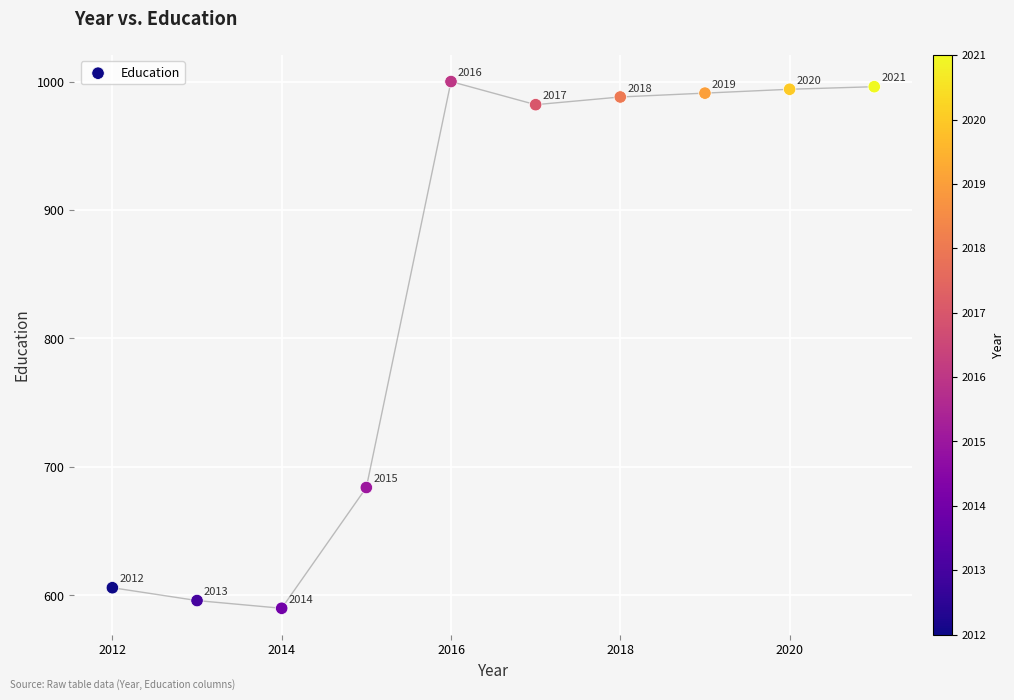

What Y value in the scatter plot is closest to 795?

684